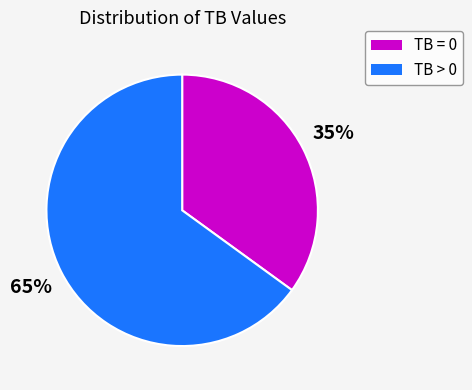

What is the smallest slice in the pie chart?

TB = 0